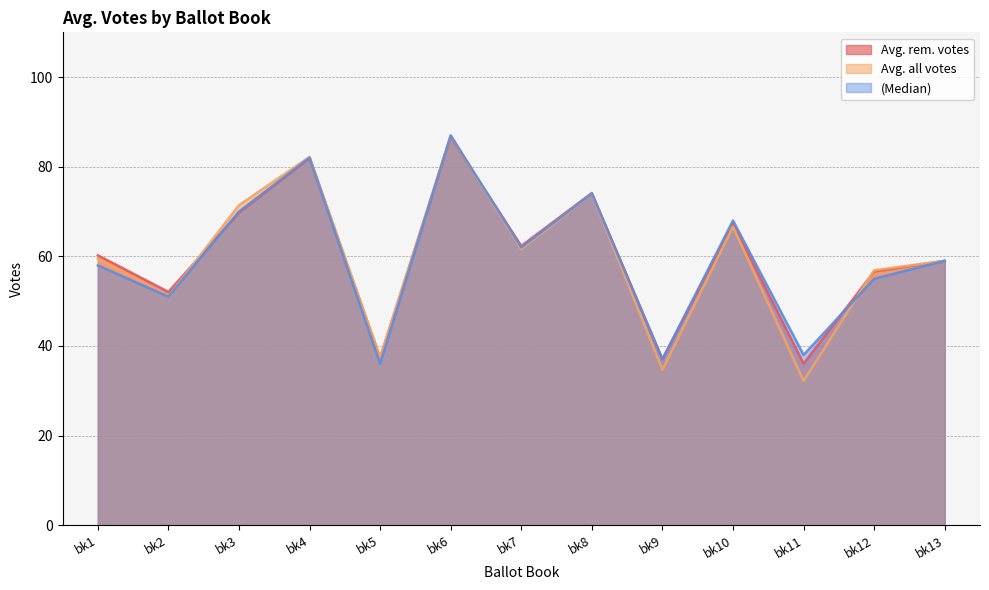

True or false: Avg. rem. votes has a value of 60.2 at bk1.

True